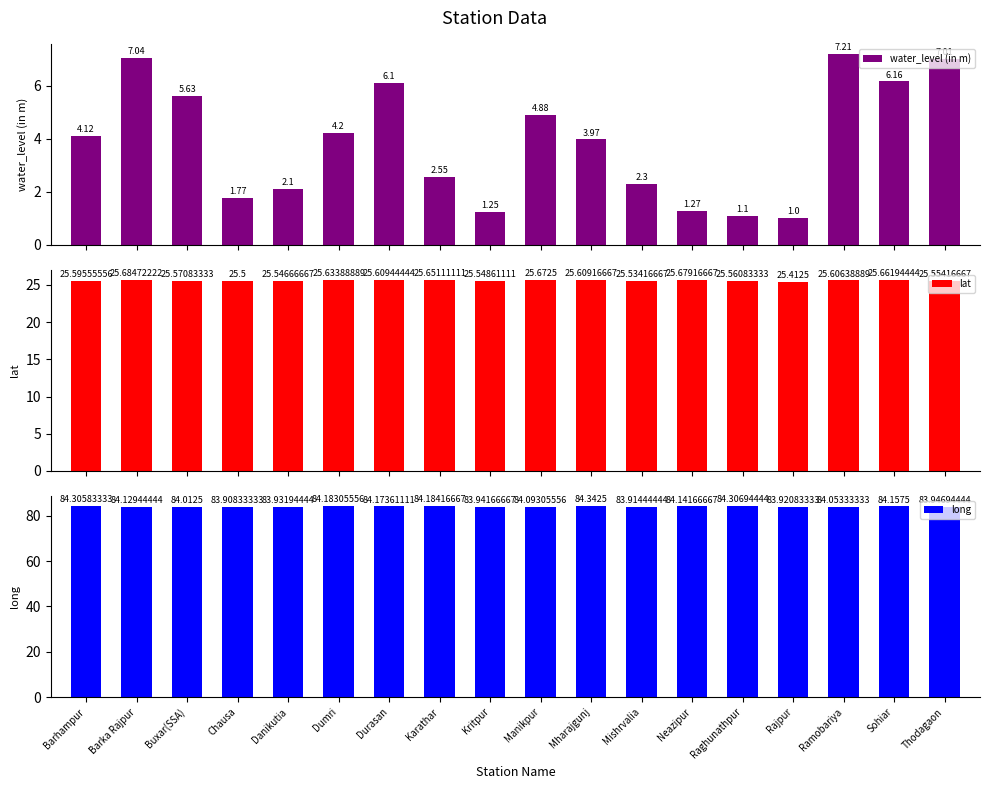

What are all the series names shown in the legend?

water_level (in m), lat, long